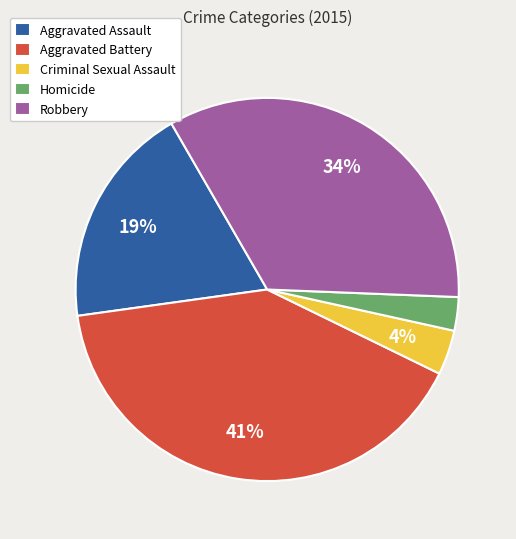

Does any single category account for the majority?

No